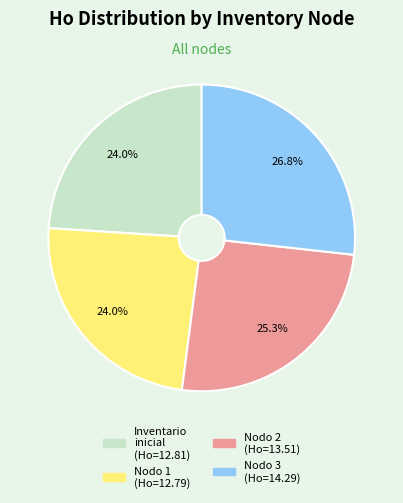

Is there any slice that represents more than half of the pie?

No